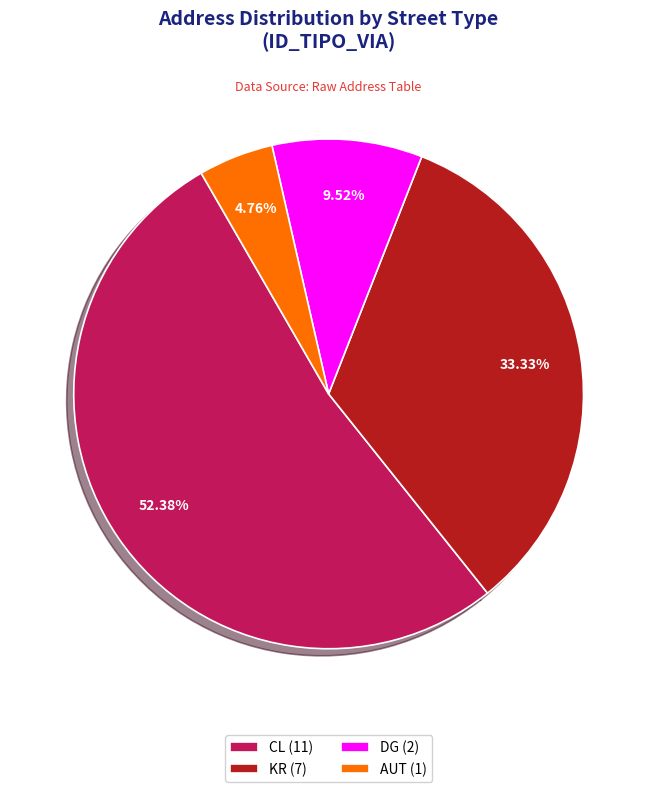

Is the sum of DG and KR greater than half?

No